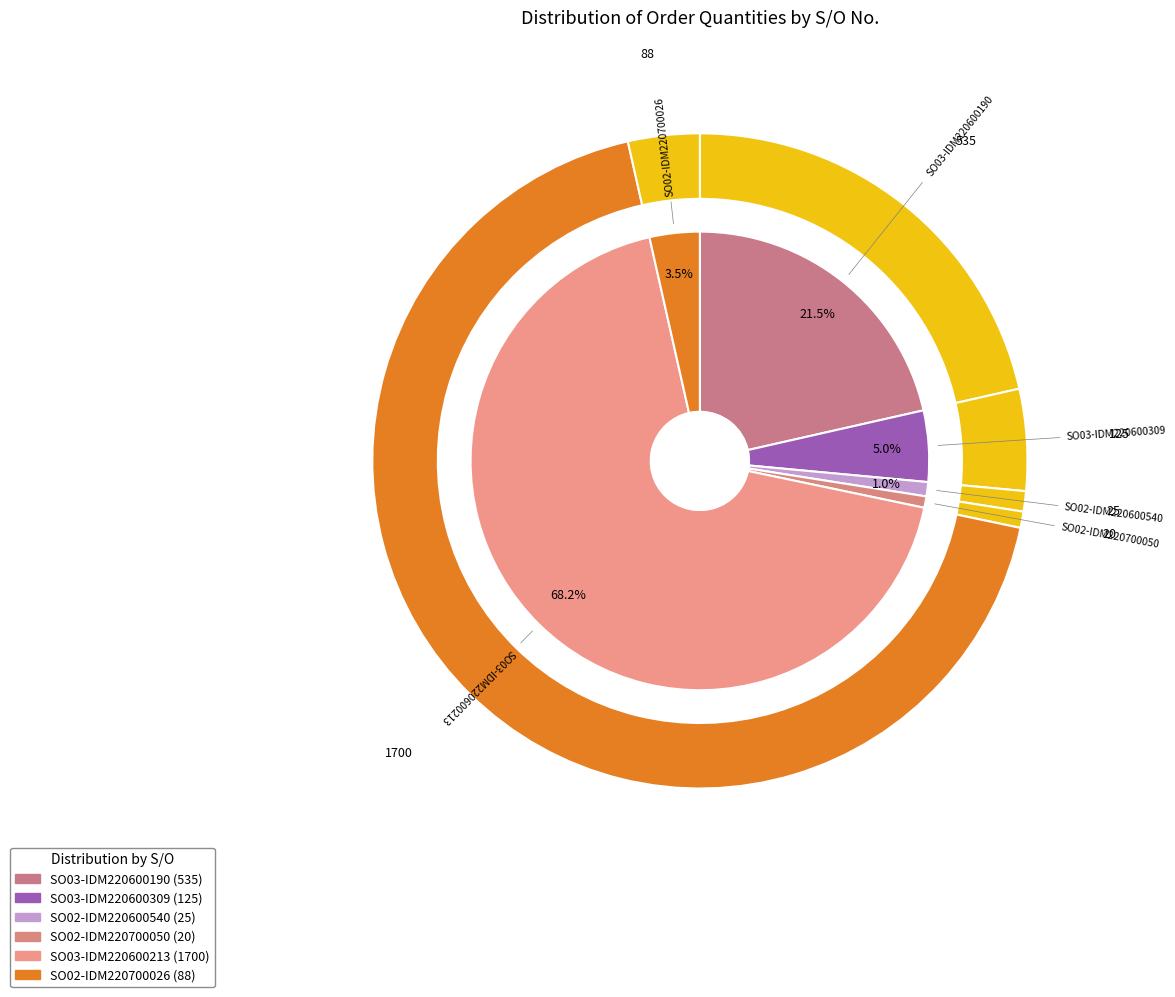

The SO02-IDM220700026 slice represents 1% of the pie. True or false?

False